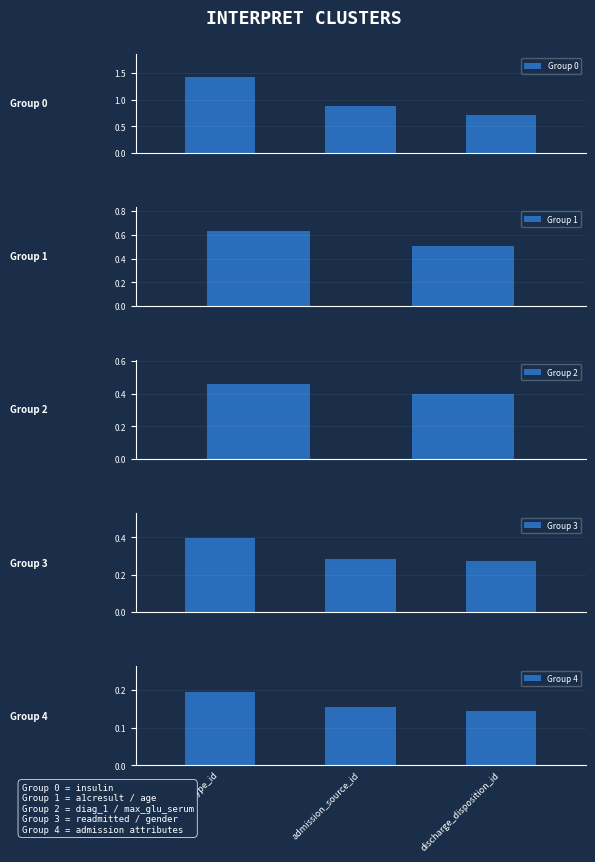

What is the greatest value displayed?

1.4